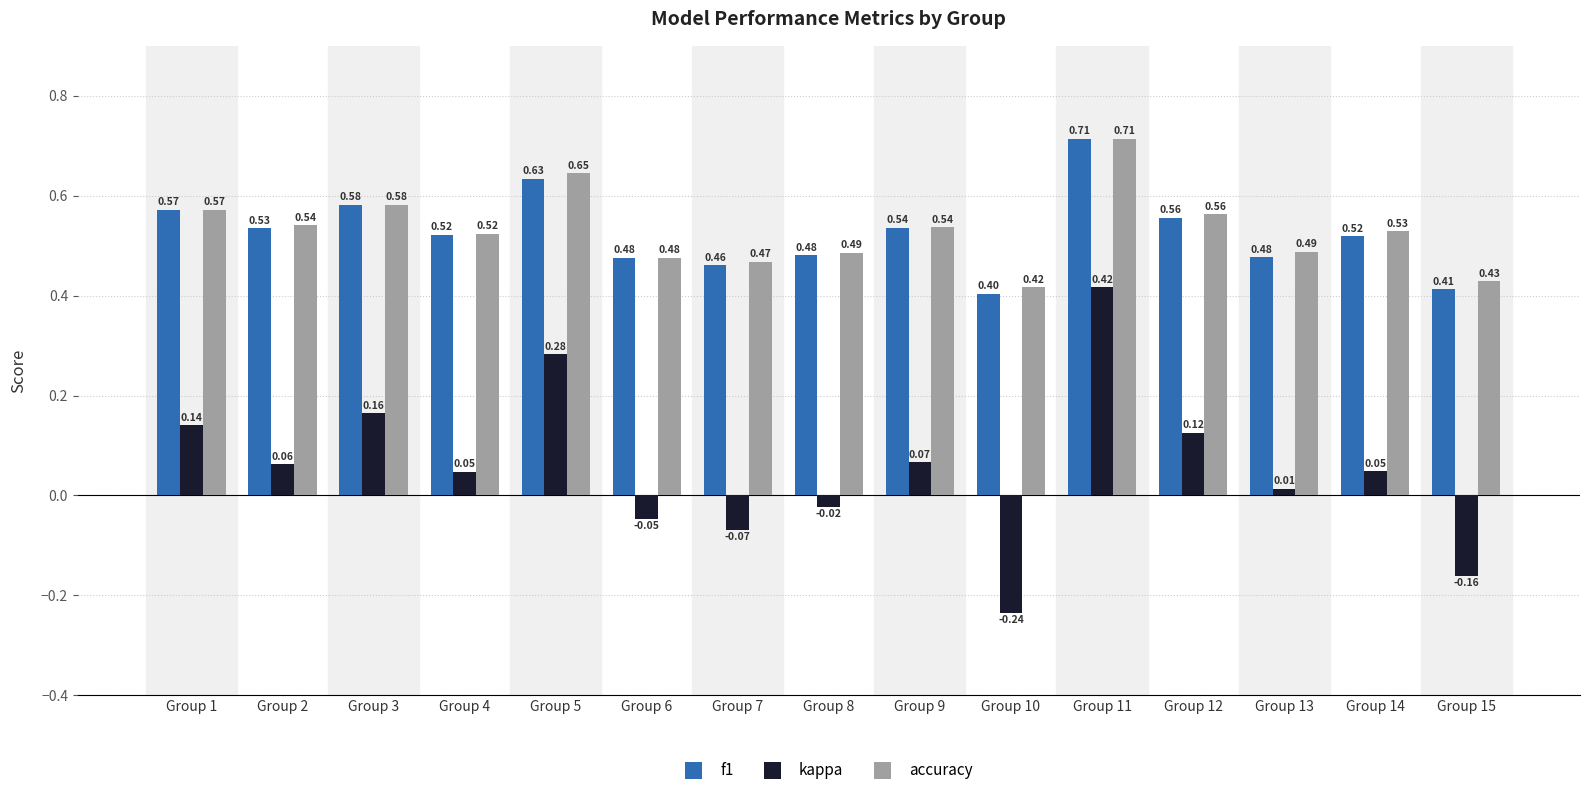

Which series has the largest range (max minus min)?

kappa